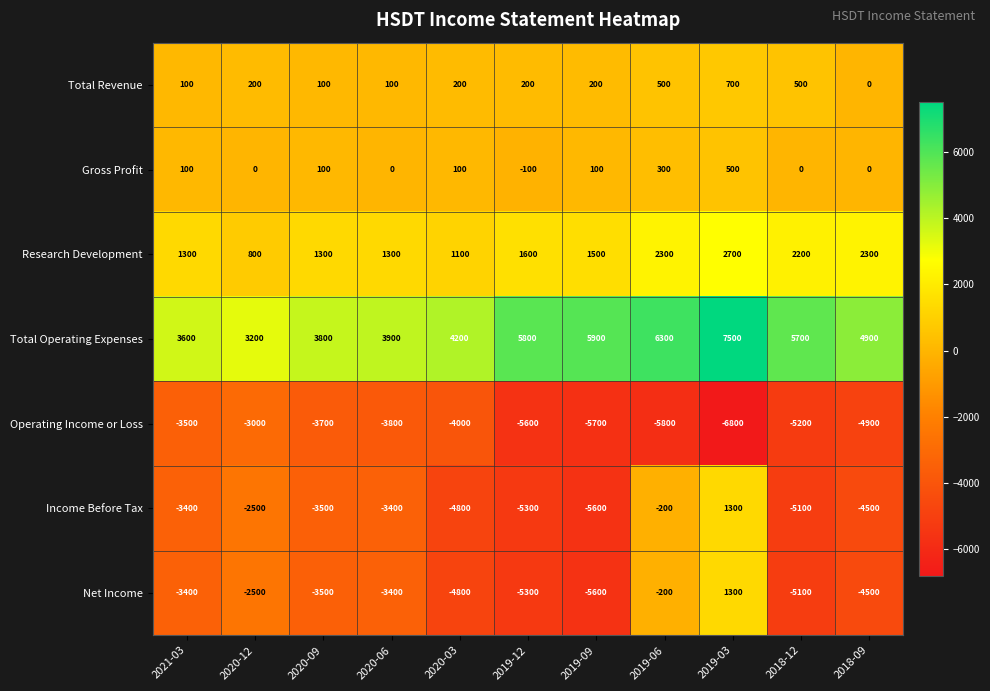

How many distinct data groups are displayed?

7